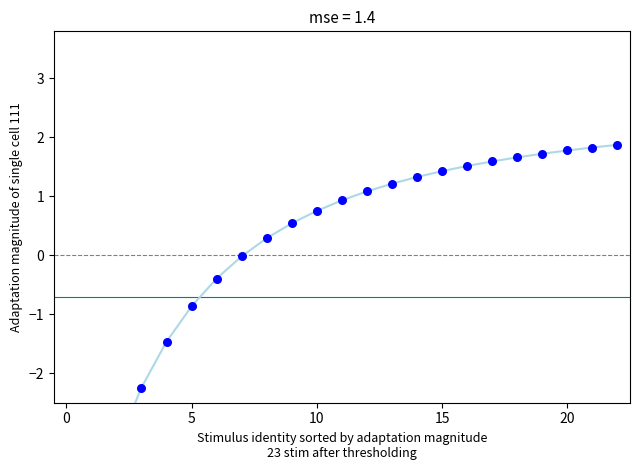

Is the value of y1 (equilibrium) at 13 greater than the value of y1 at 8?

Yes